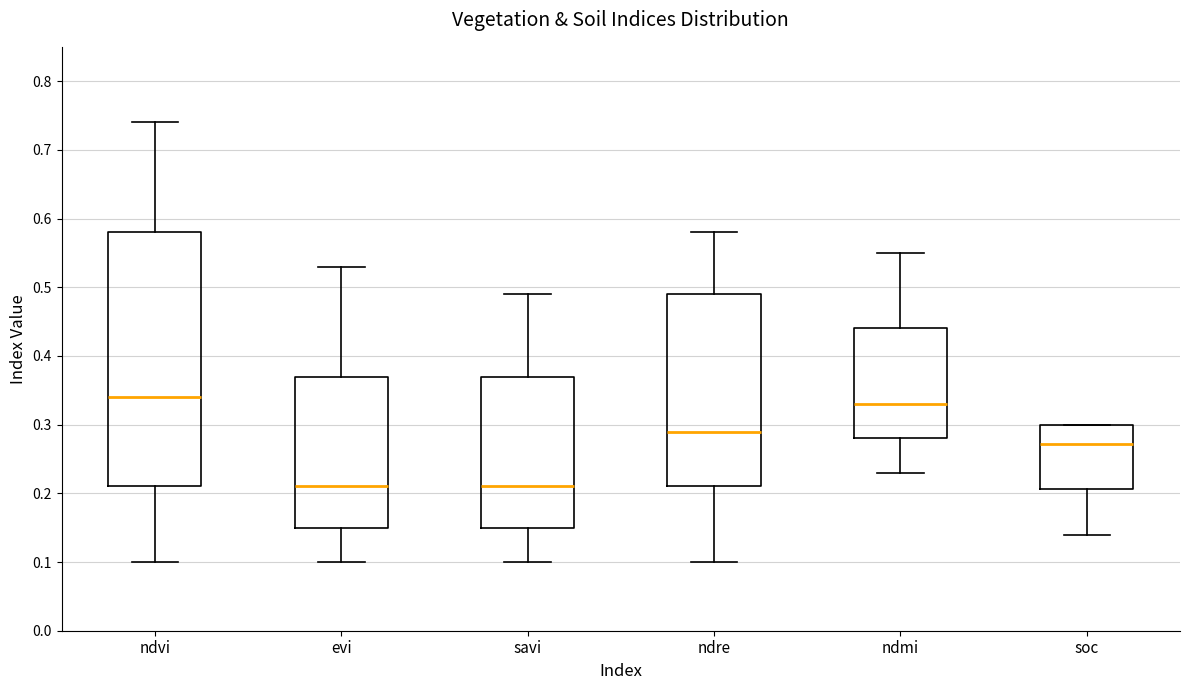

Where does the upper whisker of the box for ndre end on the y-axis? The values are not printed on the chart, so give them approximately, as read against the axis.

0.58